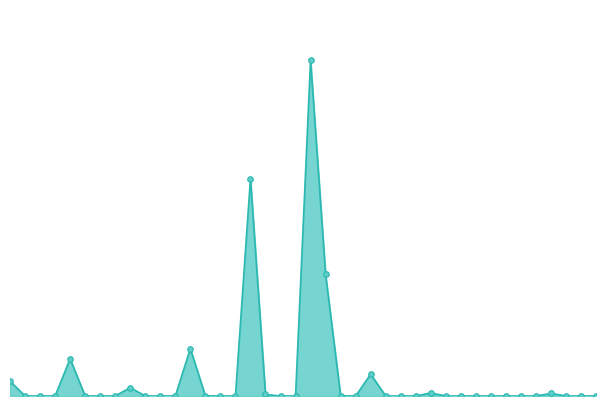

Does the chart have visible grid lines?

No